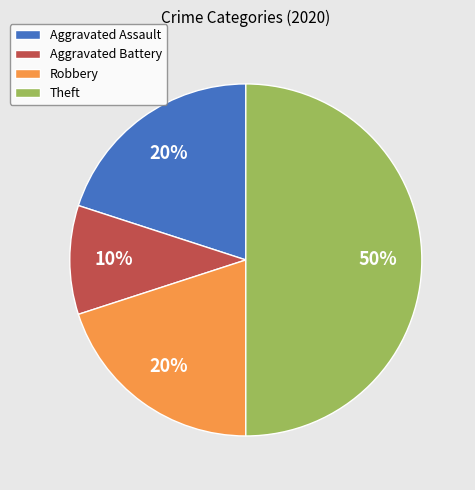

Which has a higher value, Aggravated Battery or Aggravated Assault?

Aggravated Assault